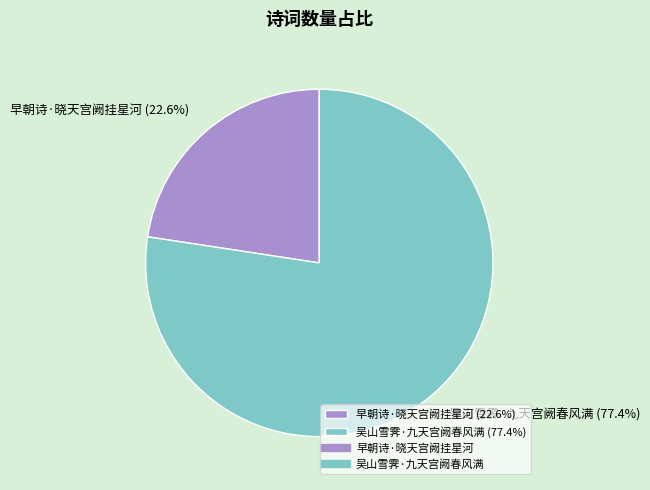

Is it true that 早朝诗·晓天宫阙挂星河 is 28% of the pie?

False